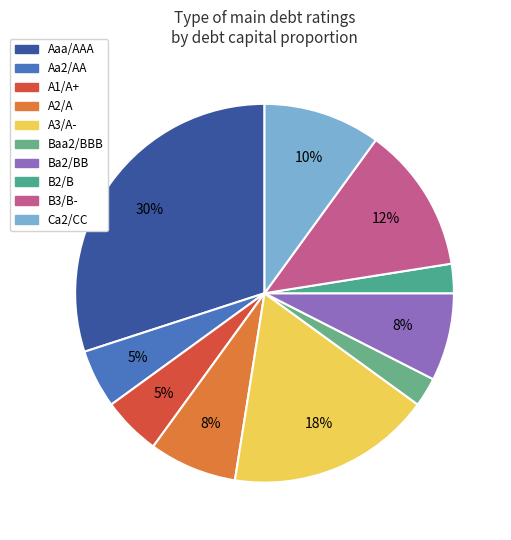

Count the number of slices in the pie.

10